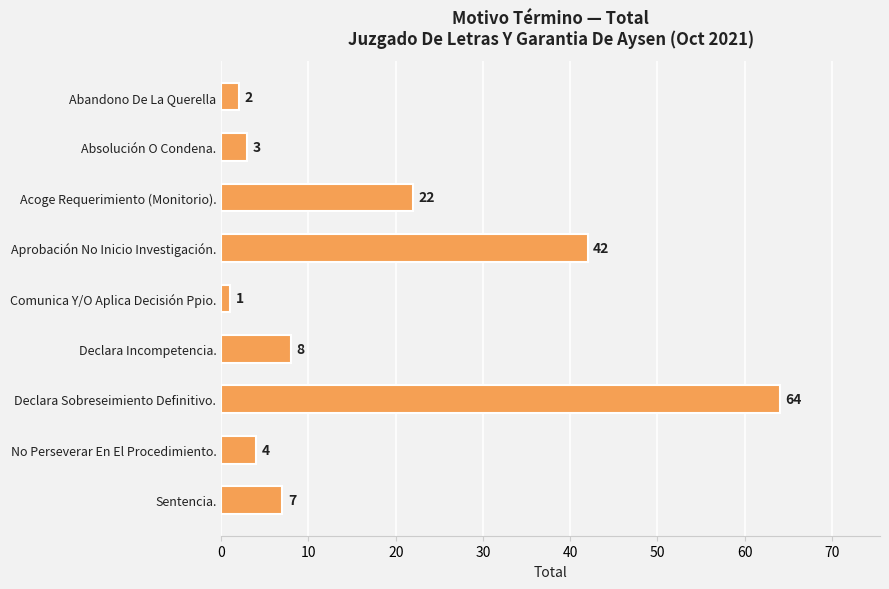

How many data points are less than 7?

4